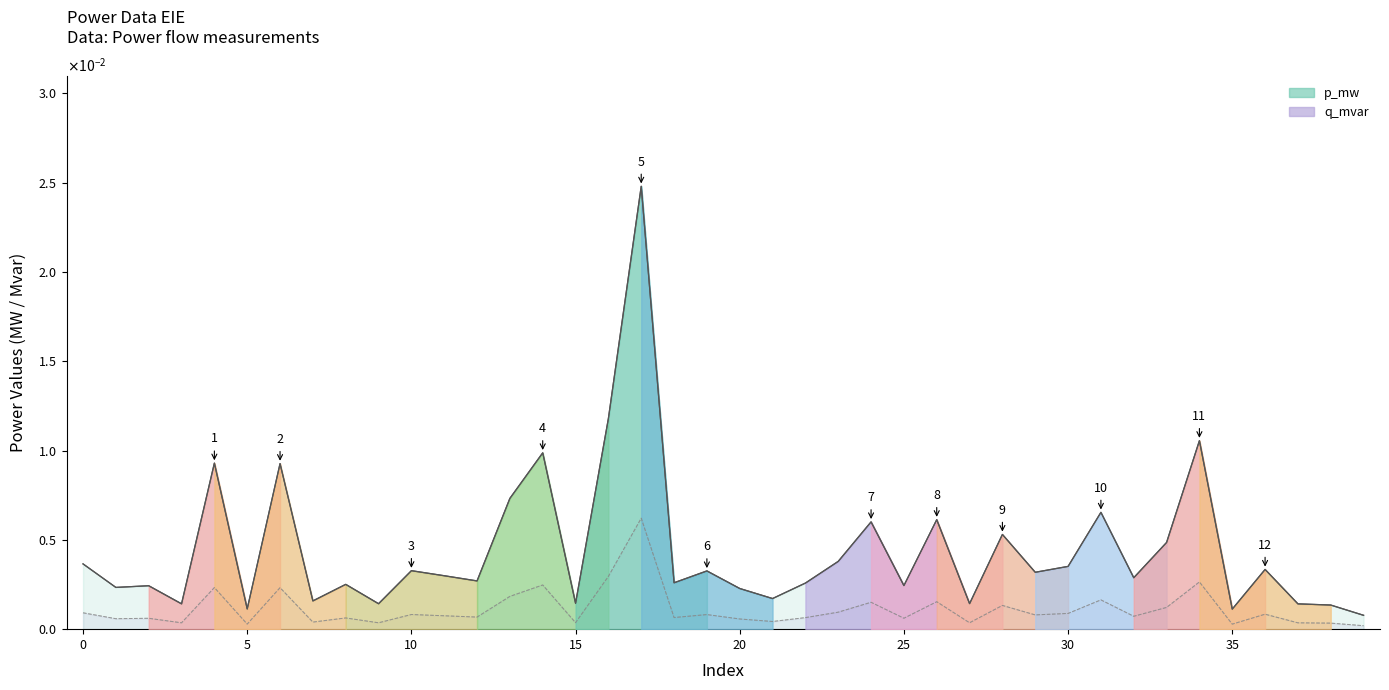

The value of p_mw at 12 is 0.0. True or false?

True